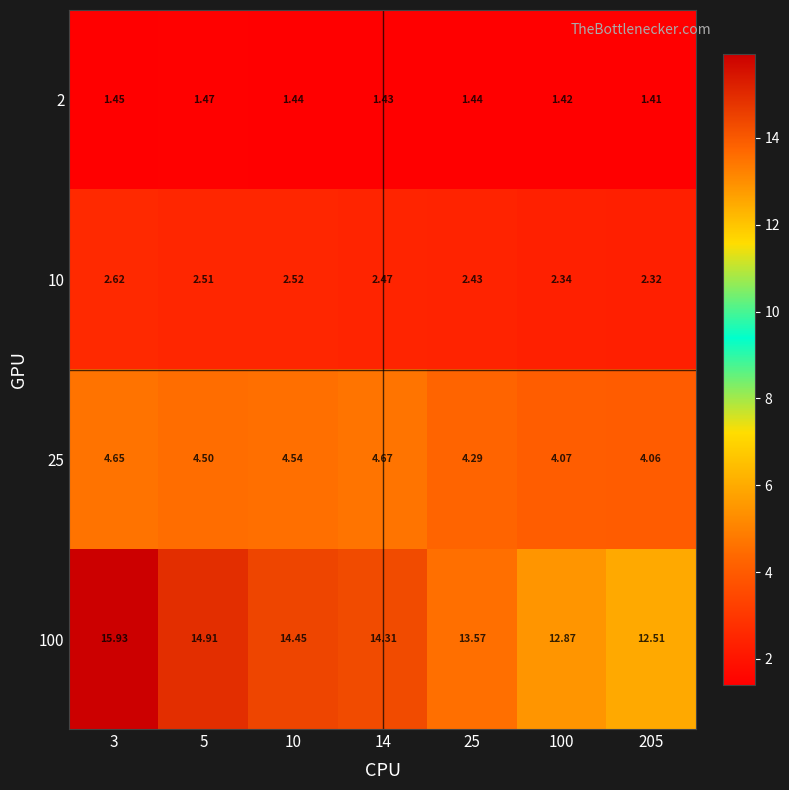

Count the number of data series in this chart.

4